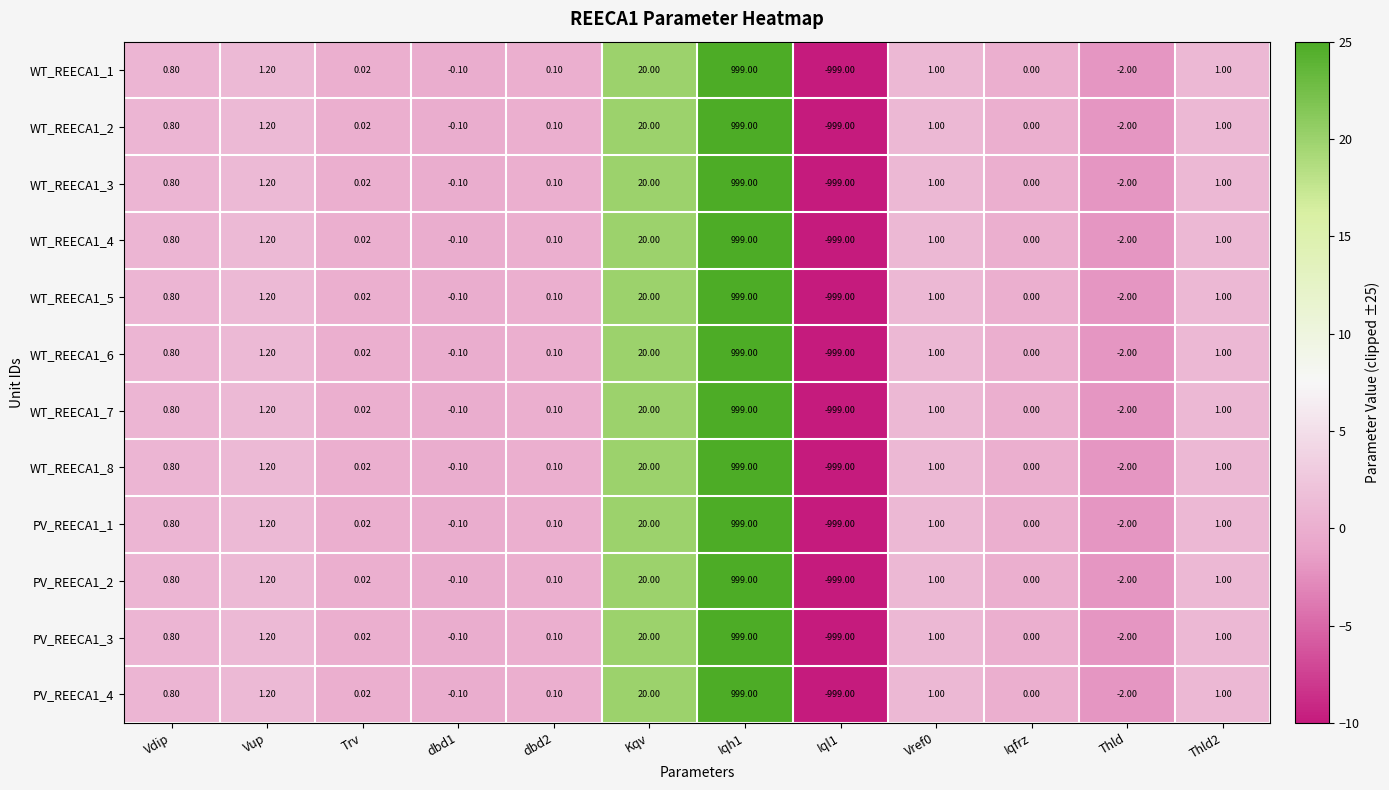

At which label does WT_REECA1_1 first exceed 0?

Vdip